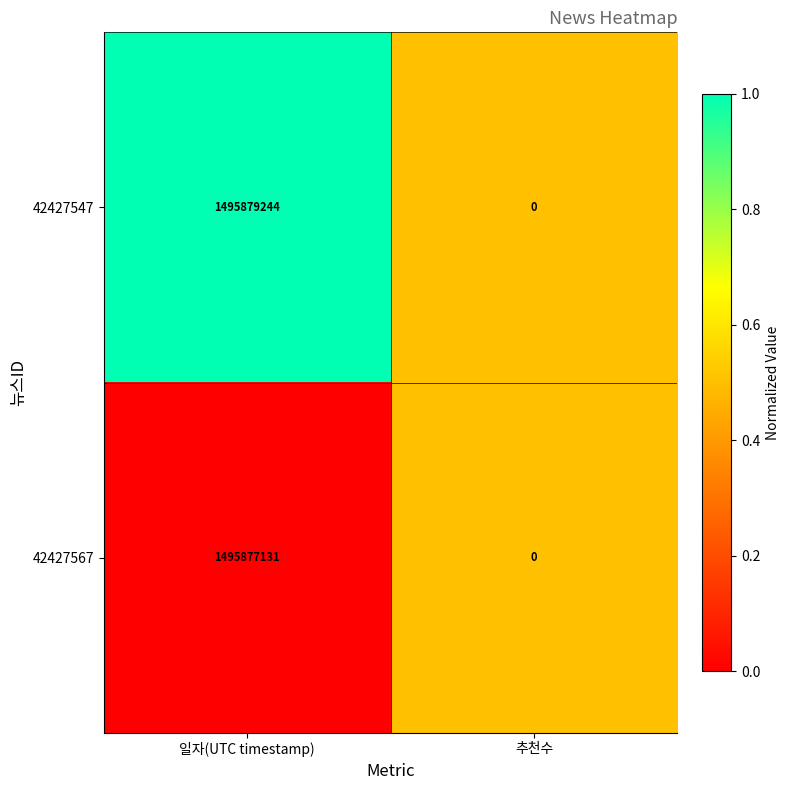

Which series has the largest total across all categories?

42427547